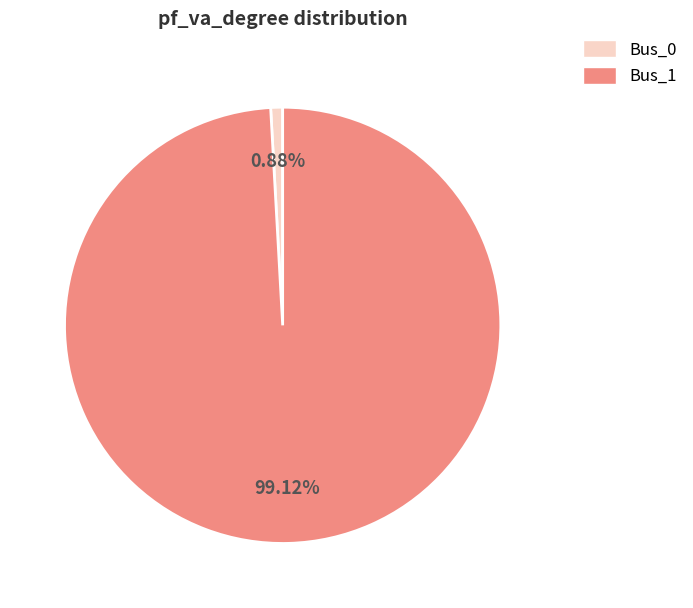

How many segments does this pie chart have?

2